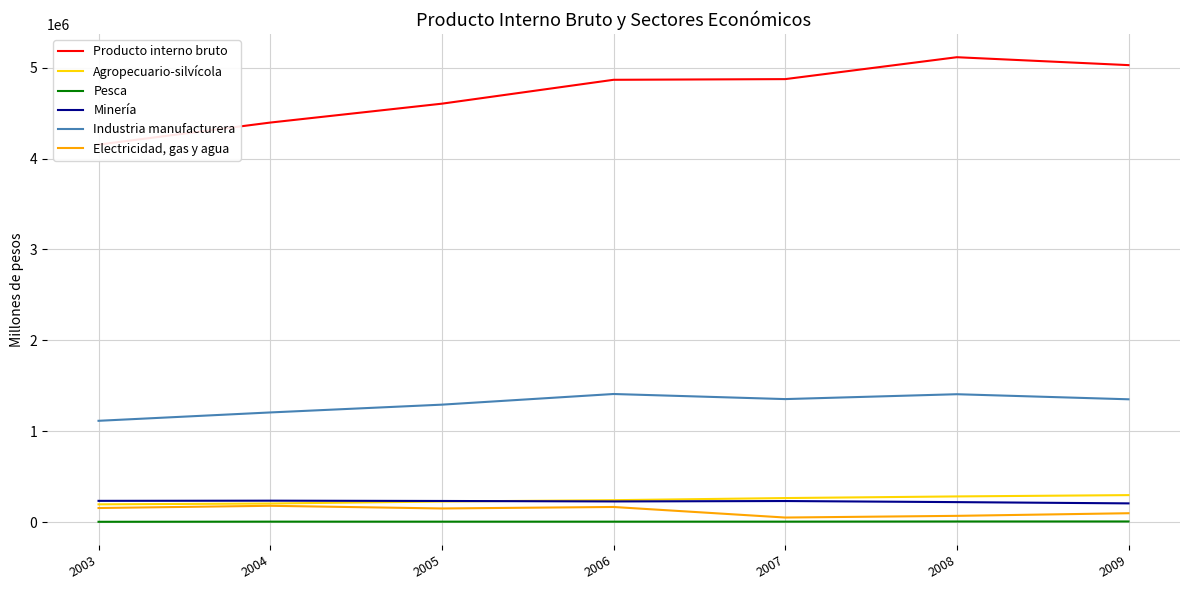

At which category does the chart reach its minimum across all series?

2003